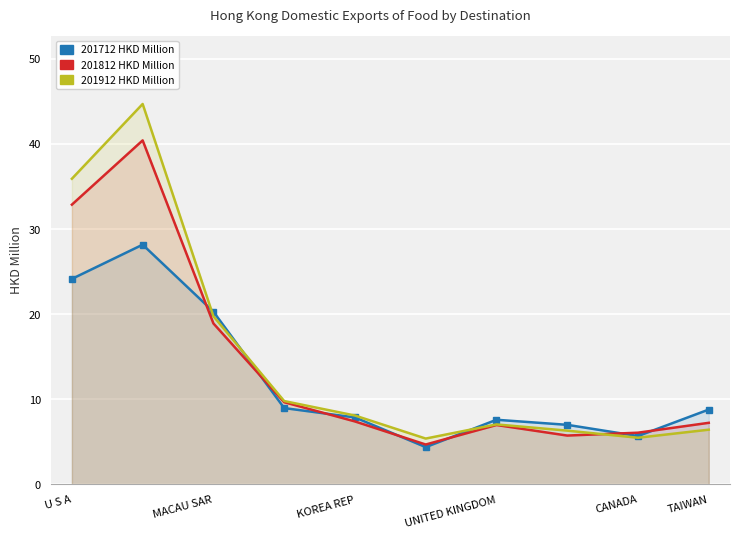

What is the label of the 2nd point from the left?

MACAU SAR